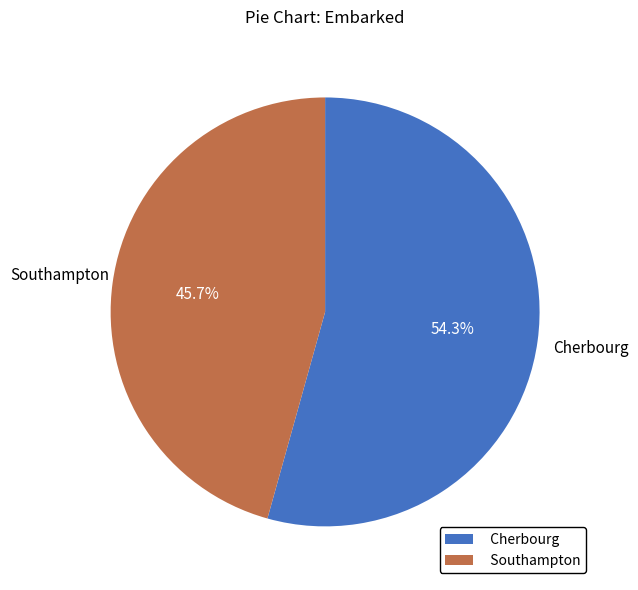

Approximately how many times larger is the value at Cherbourg compared to Southampton?

1.2